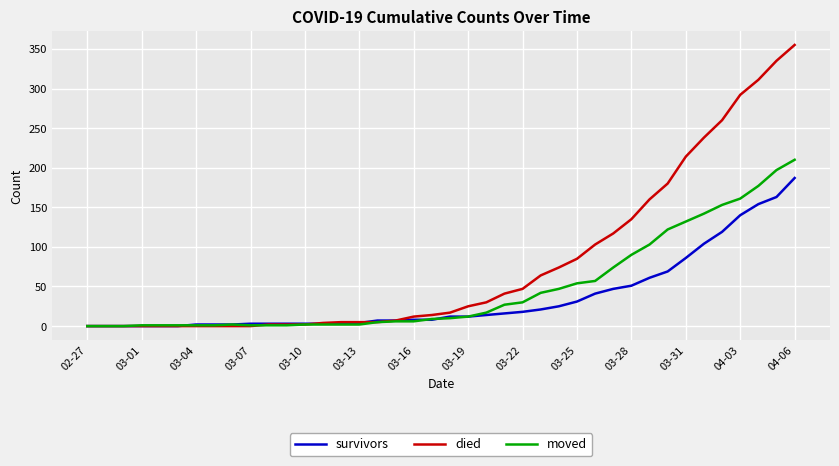

What are all the series names shown in the legend?

survivors, died, moved